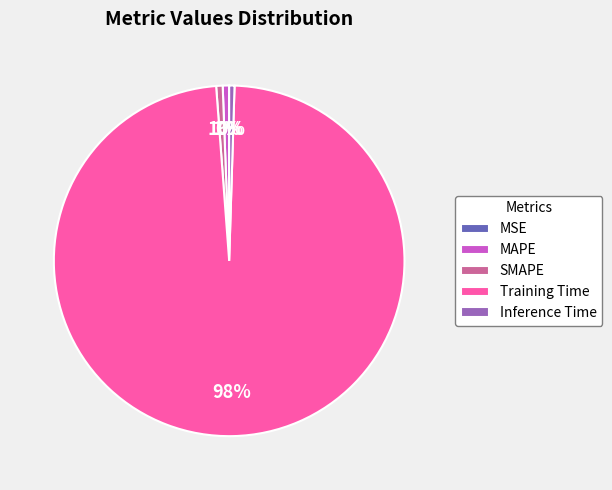

Which slice represents more than half of the pie?

Training Time